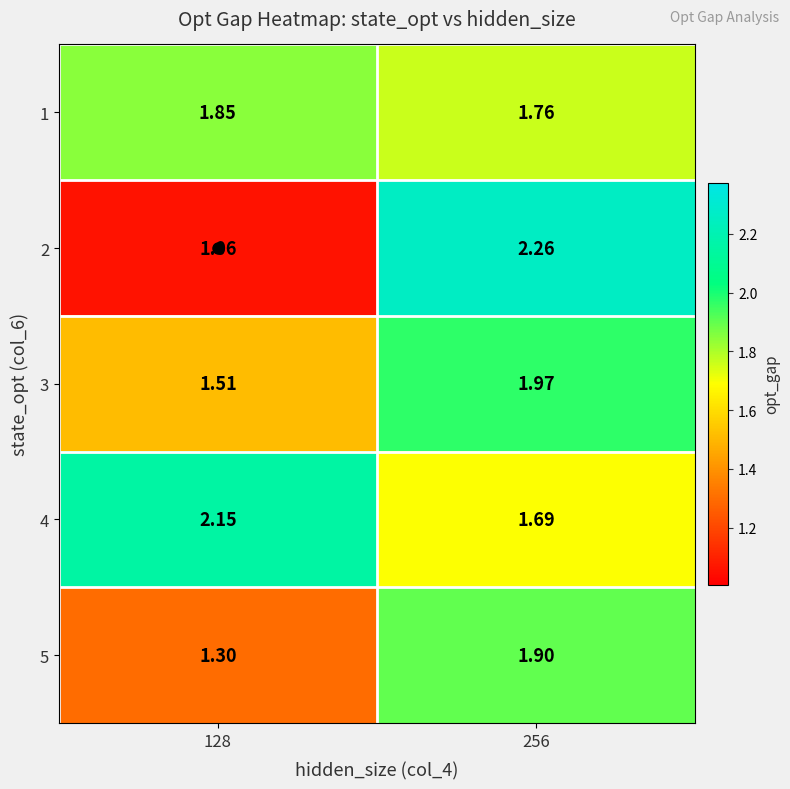

Rank the series by their maximum value, from lowest to highest.

1, 5, 3, 4, 2